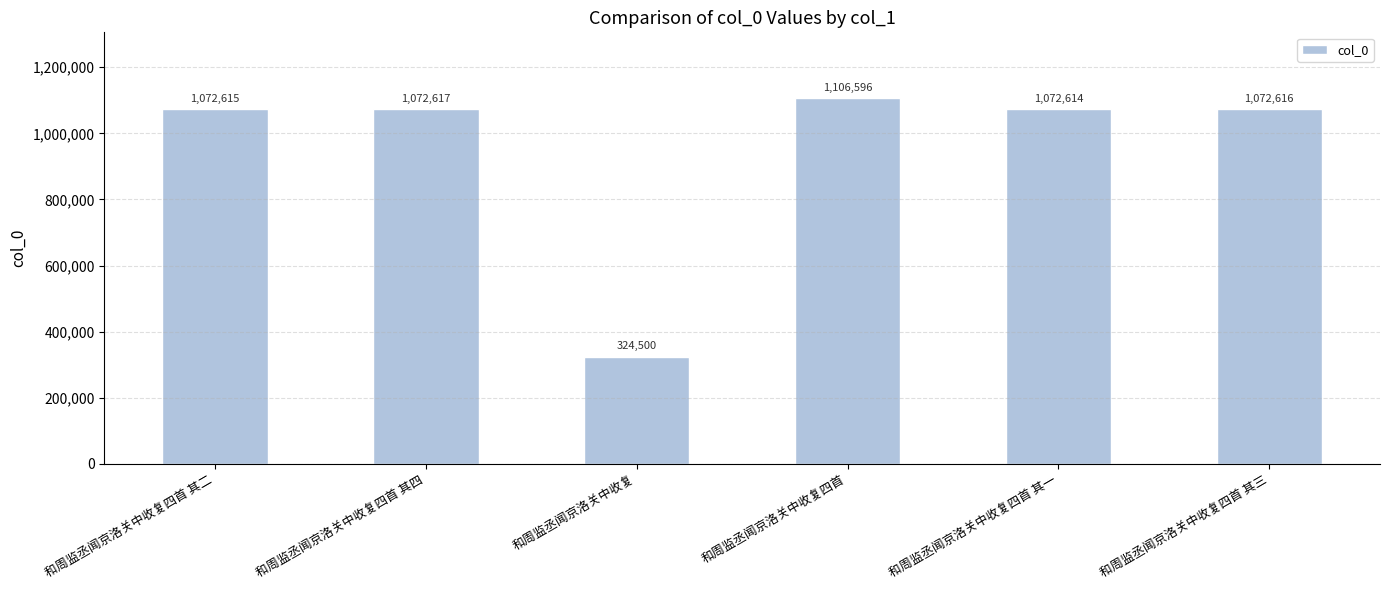

What is the label of the 3rd bar from the right?

和周监丞闻京洛关中收复四首